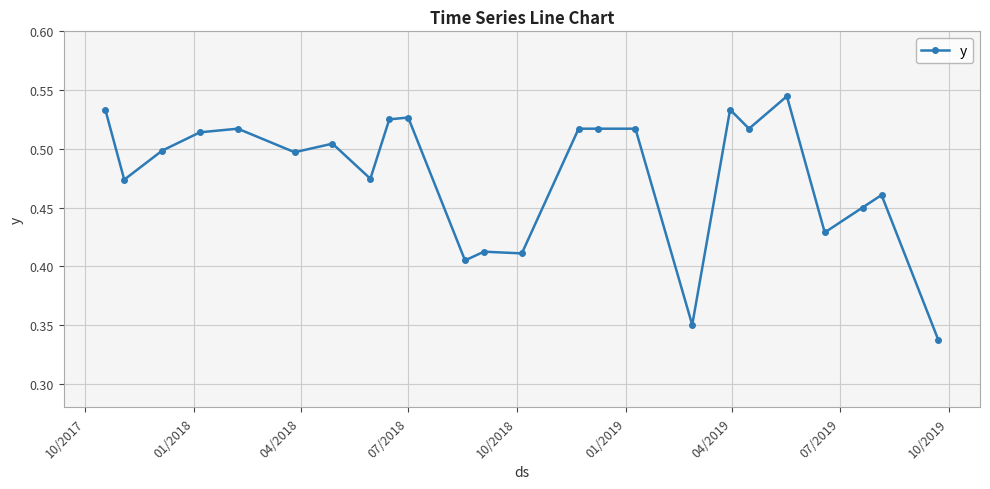

True or false: there are more than 0 points higher than both neighbors.

True